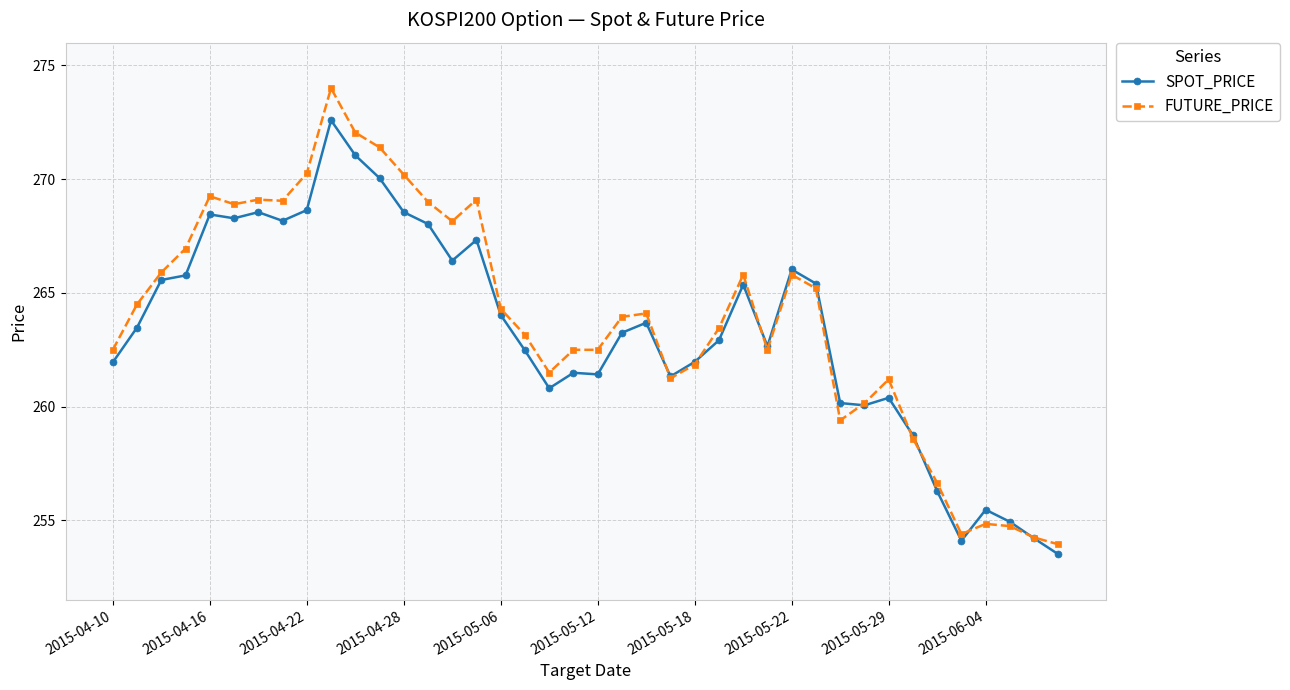

What is the value of the SPOT_PRICE point at the 30th from the left?

265.4